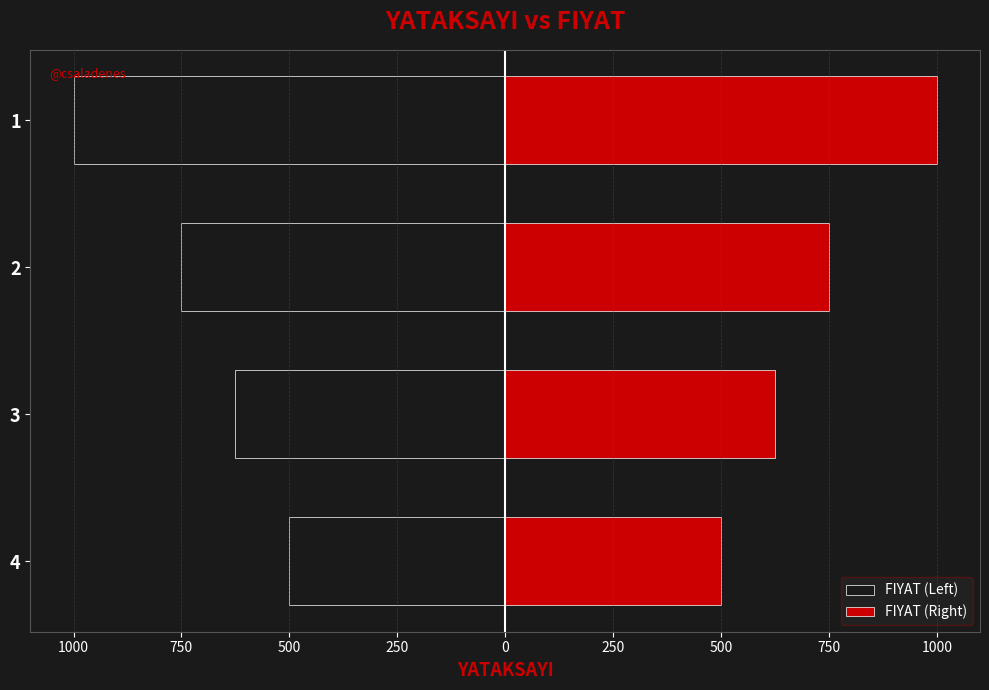

Is the value of FIYAT (Left) at 2 greater than the value of FIYAT (Right) at 1?

No